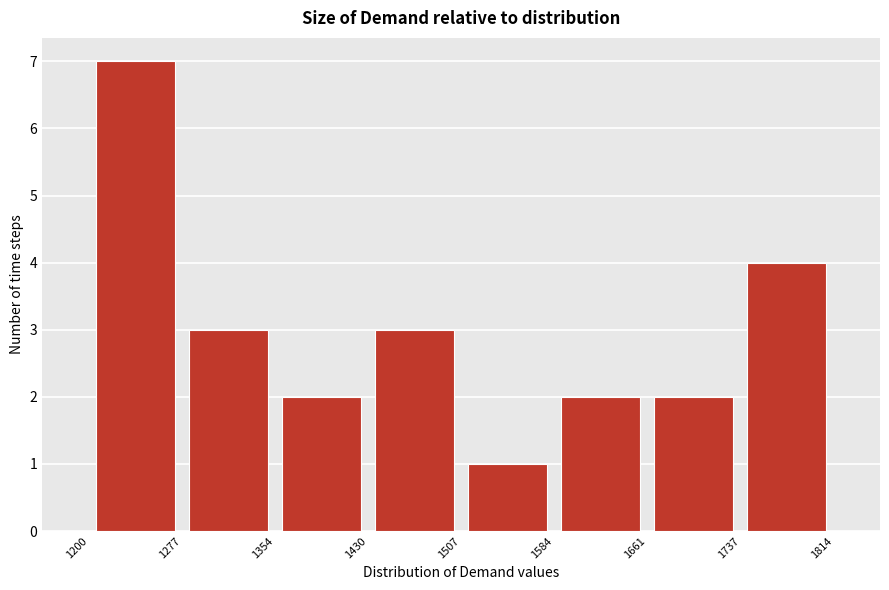

How tall is the bar that spans 1737 to 1814 on the x-axis? The values are not printed on the chart, so give them approximately, as read against the axis.

4